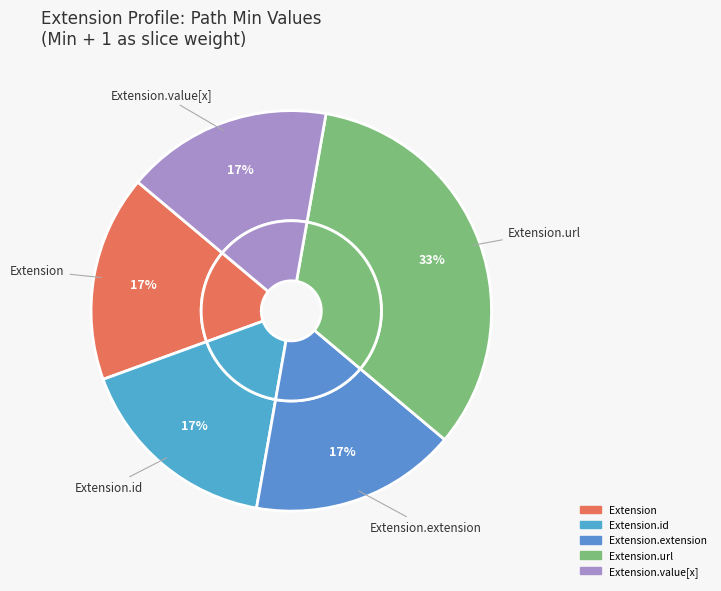

How many slices are in this pie chart?

5